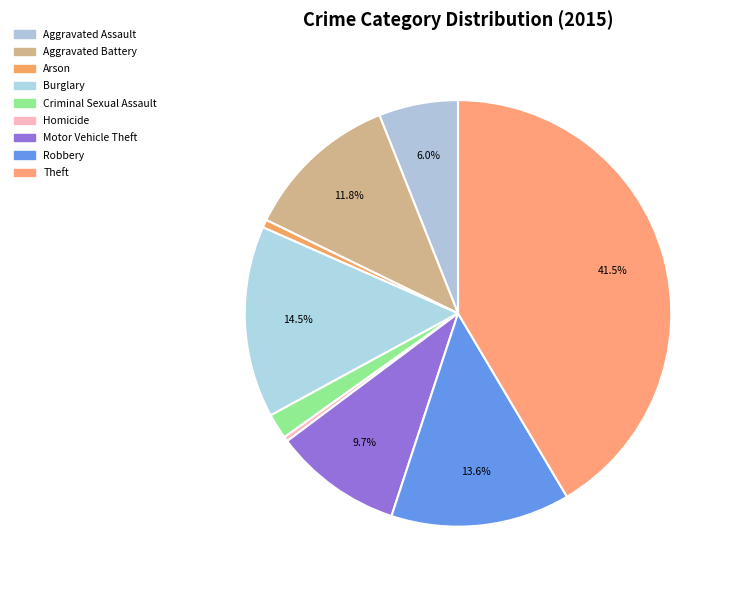

What is the total percentage of Theft and Burglary?

56.0%